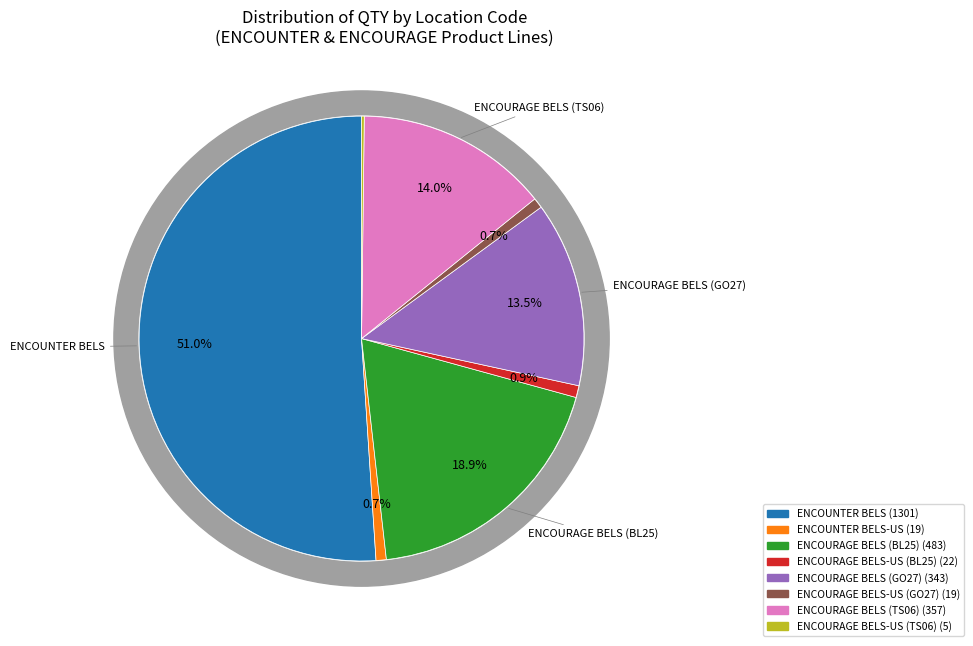

What is the majority slice?

ENCOUNTER BELS